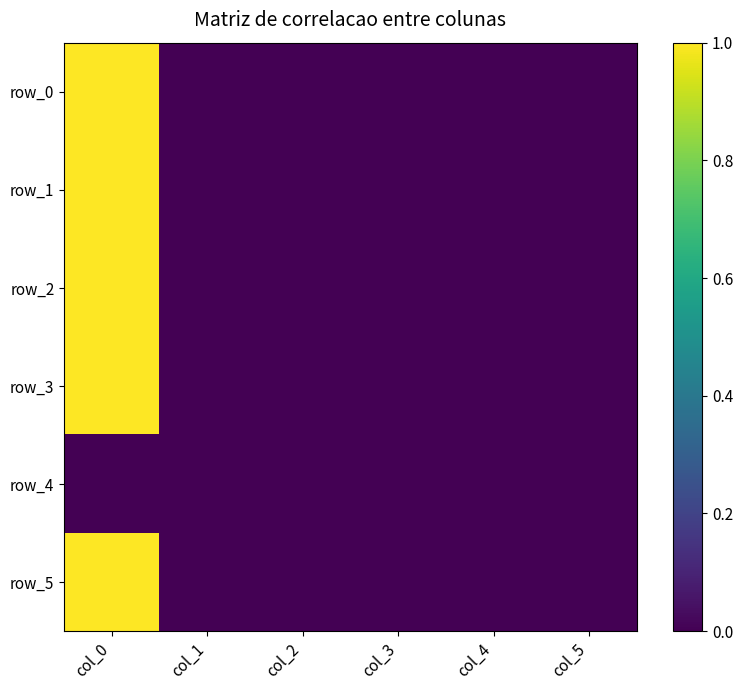

Reading right to left, list all the values displayed in this chart.

row_0: 0.0	-0.0	-0.0	0.0	-0.0	1.0
row_1: 0.0	-0.0	0.0	-0.0	0.0	1.0
row_2: 0.0	0.0	-0.0	0.0	0.0	1.0
row_3: 0.0	-0.0	0.0	0.0	-0.0	1.0
row_4: 0.0	0.0	0.0	0.0	0.0	0.0
row_5: 0.0	-0.0	0.0	0.0	0.0	1.0